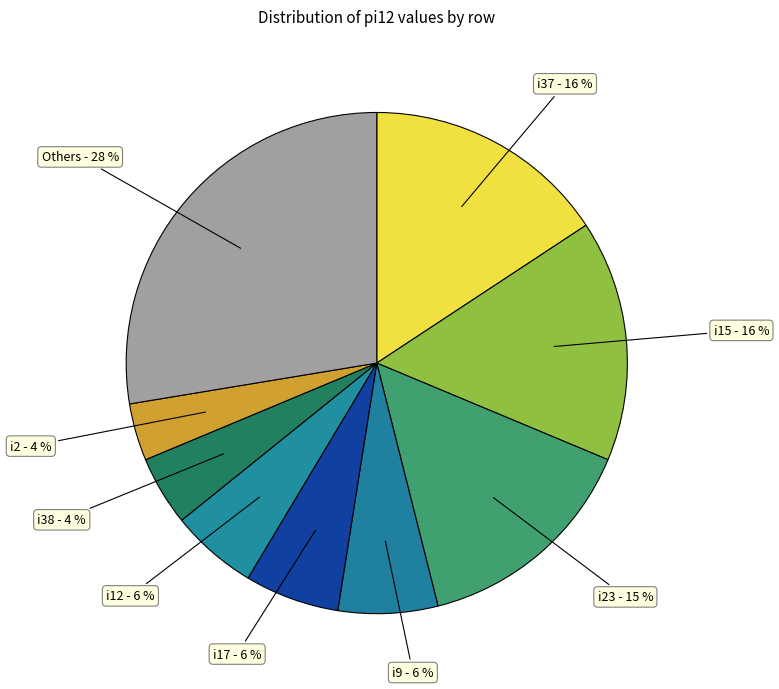

What is the largest slice in the pie chart?

Others